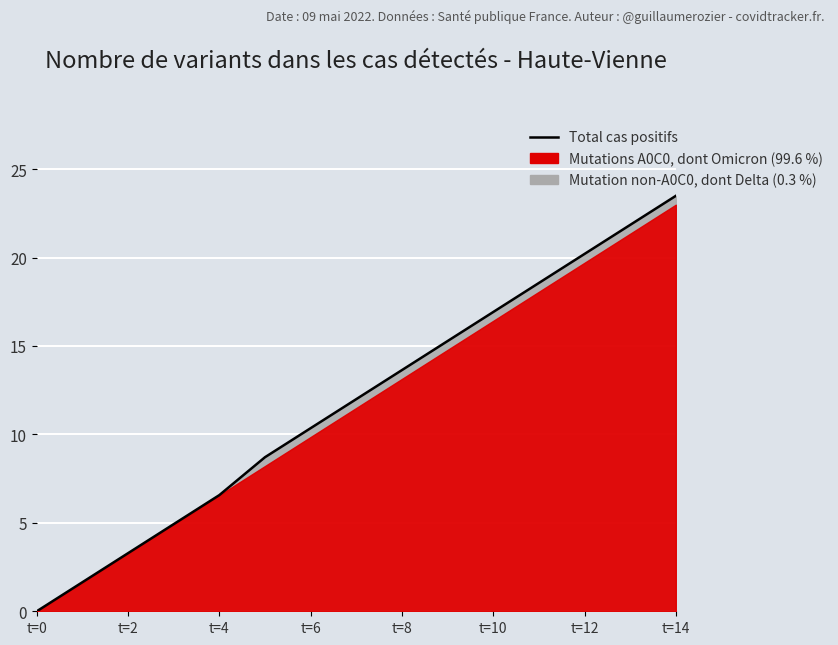

Which label corresponds to the largest value in the chart?

t=14